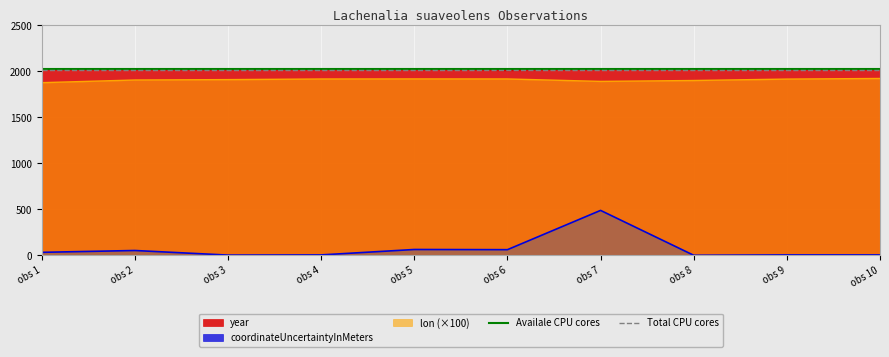

At which label is Availale CPU cores closest to 2020?

obs 1